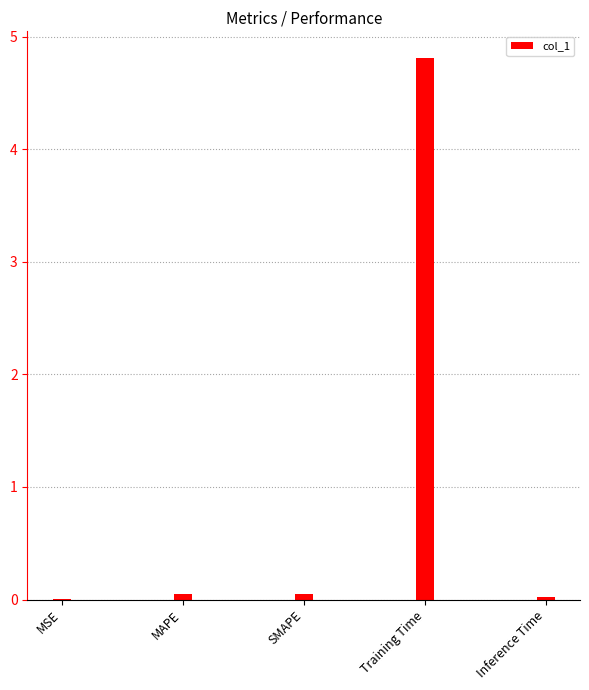

Read the value at Training Time.

4.8